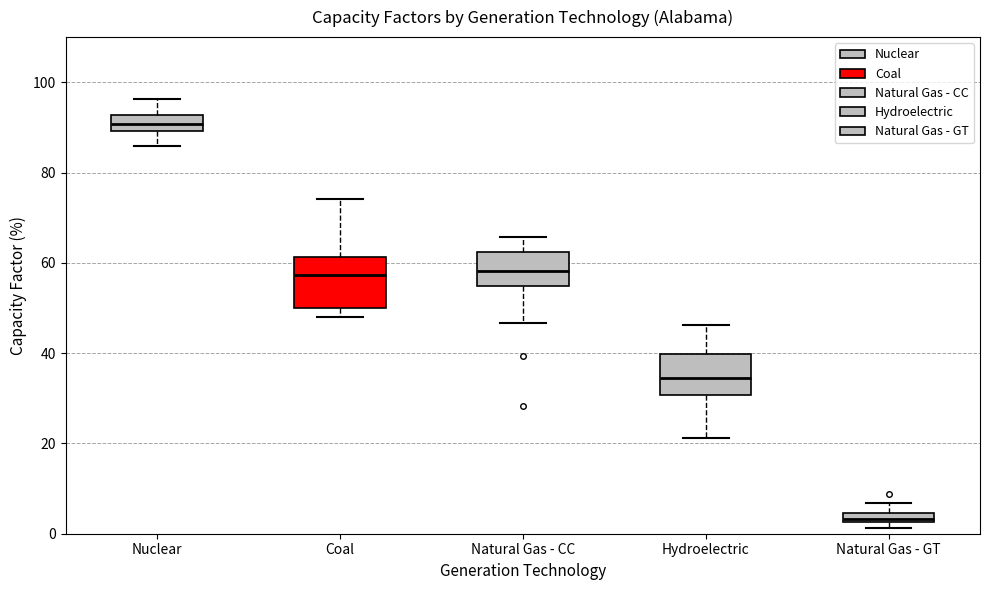

Which box's median line is the highest?

Nuclear